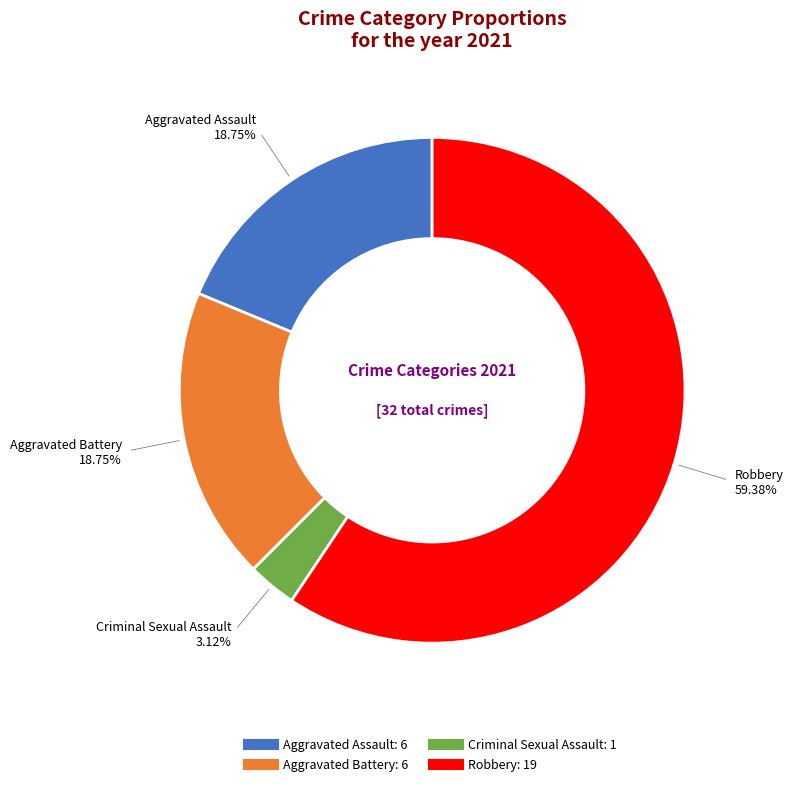

Which category accounts for the majority?

Robbery